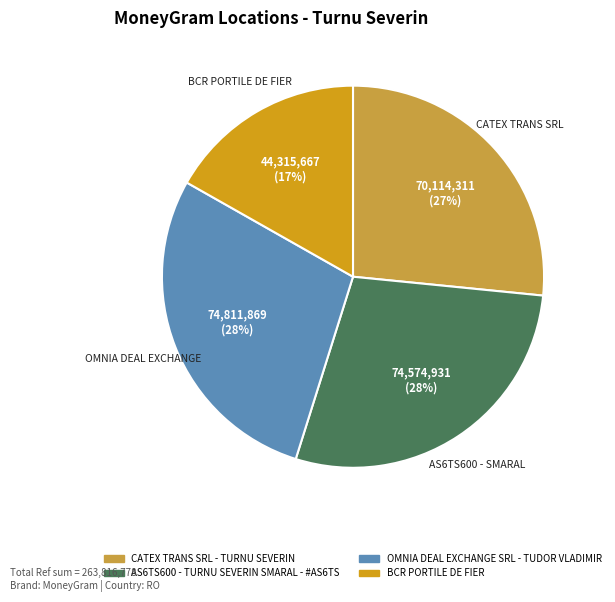

True or false: BCR PORTILE DE FIER accounts for 17% of the total.

True